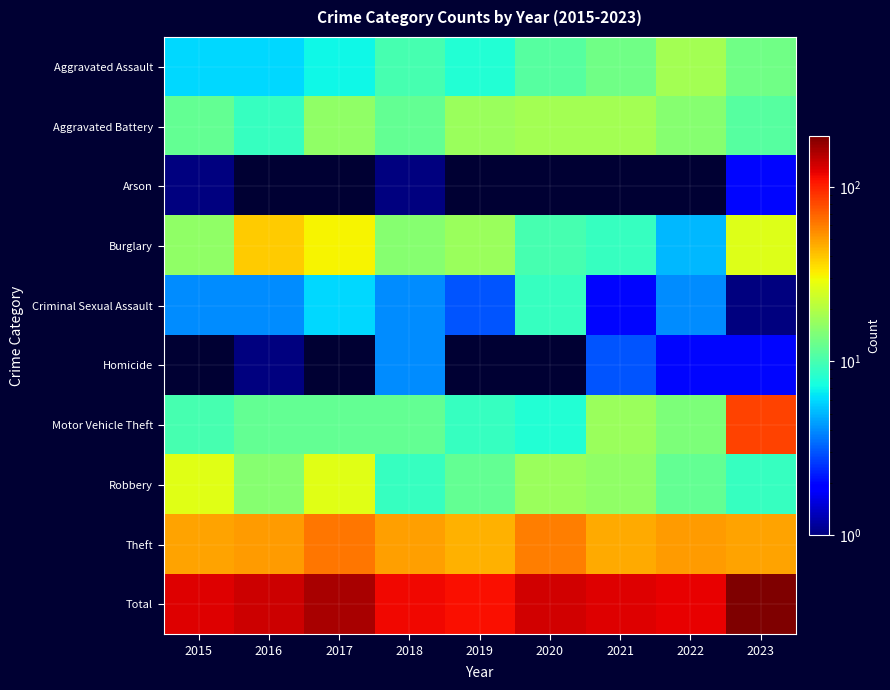

At which category does the chart reach its minimum across all series?

2016